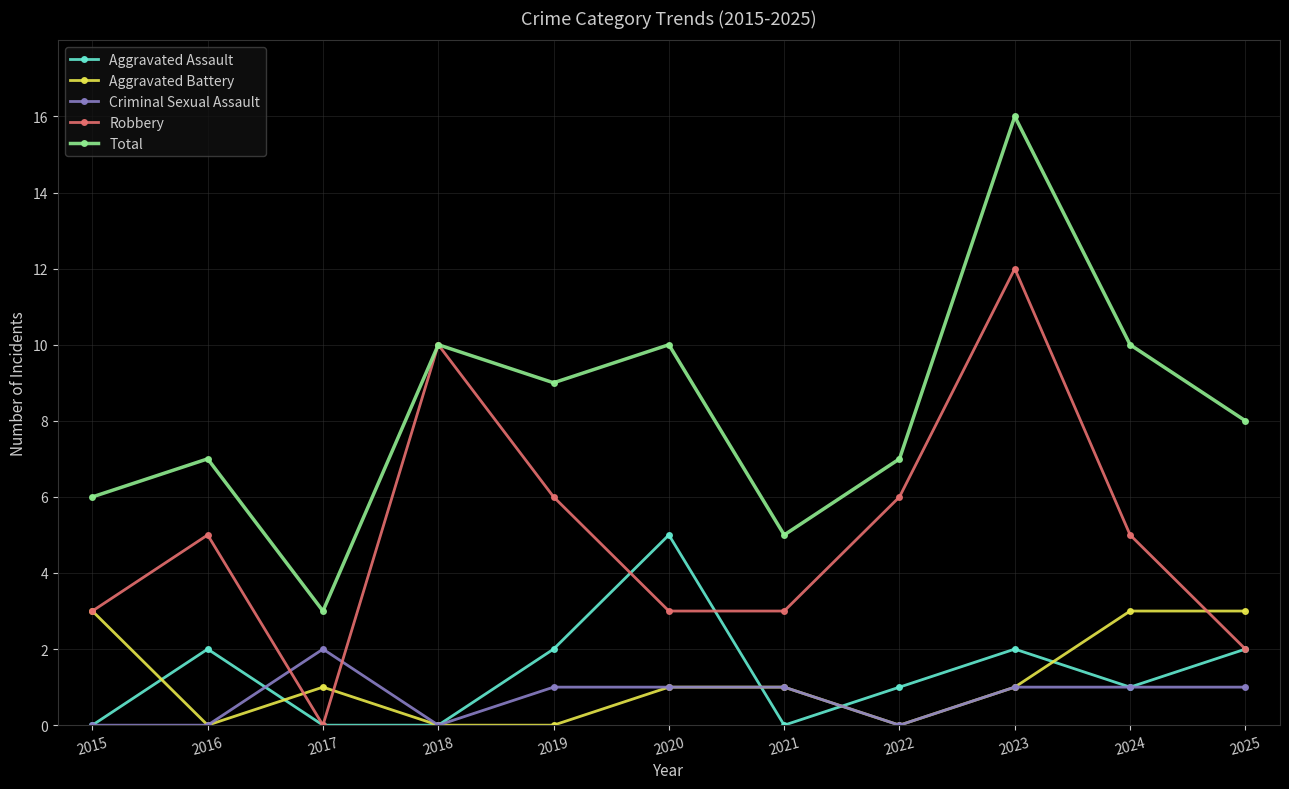

Reading left to right, transcribe all the data shown in this chart.

Aggravated Assault: 0	2	0	0	2	5	0	1	2	1	2
Aggravated Battery: 3	0	1	0	0	1	1	0	1	3	3
Criminal Sexual Assault: 0	0	2	0	1	1	1	0	1	1	1
Robbery: 3	5	0	10	6	3	3	6	12	5	2
Total: 6	7	3	10	9	10	5	7	16	10	8